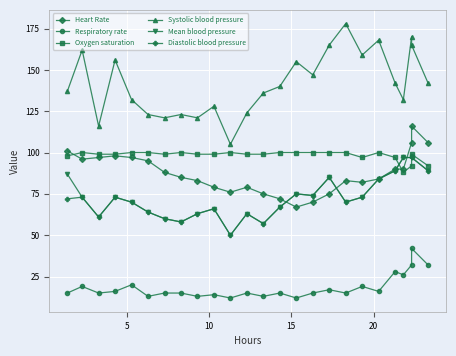

Which series has the widest spread of values?

Systolic blood pressure